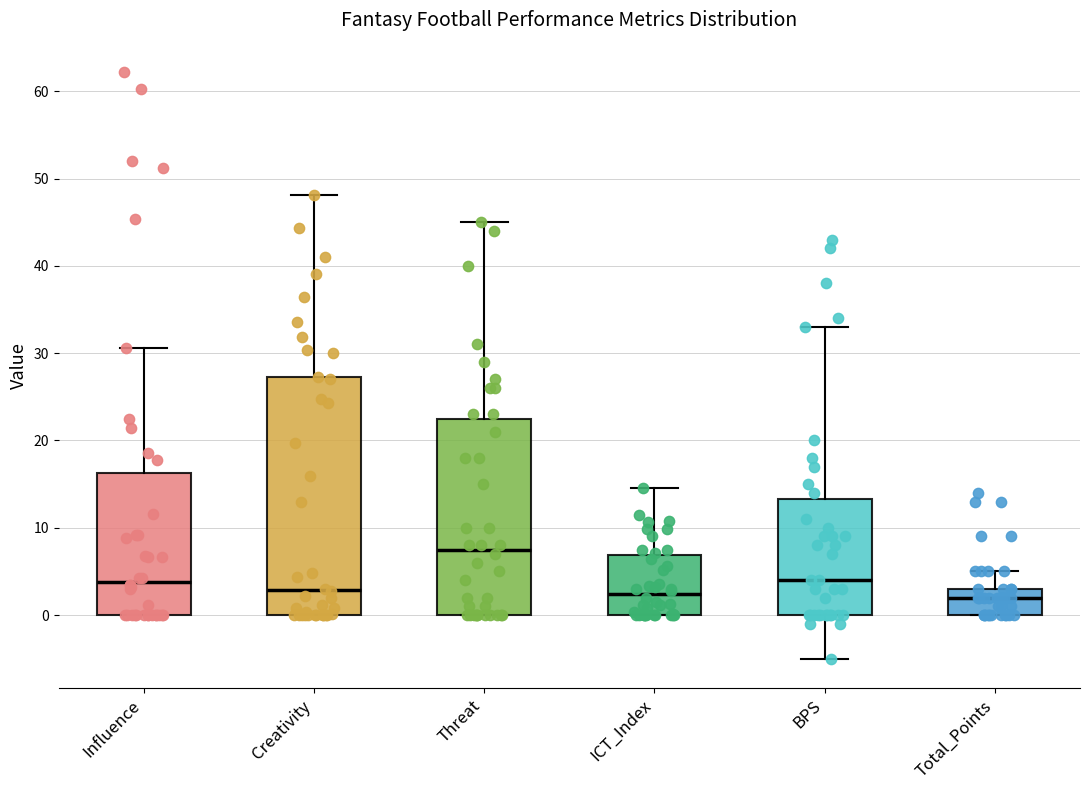

Comparing the boxes themselves (not the whiskers), which one is the tallest?

Creativity